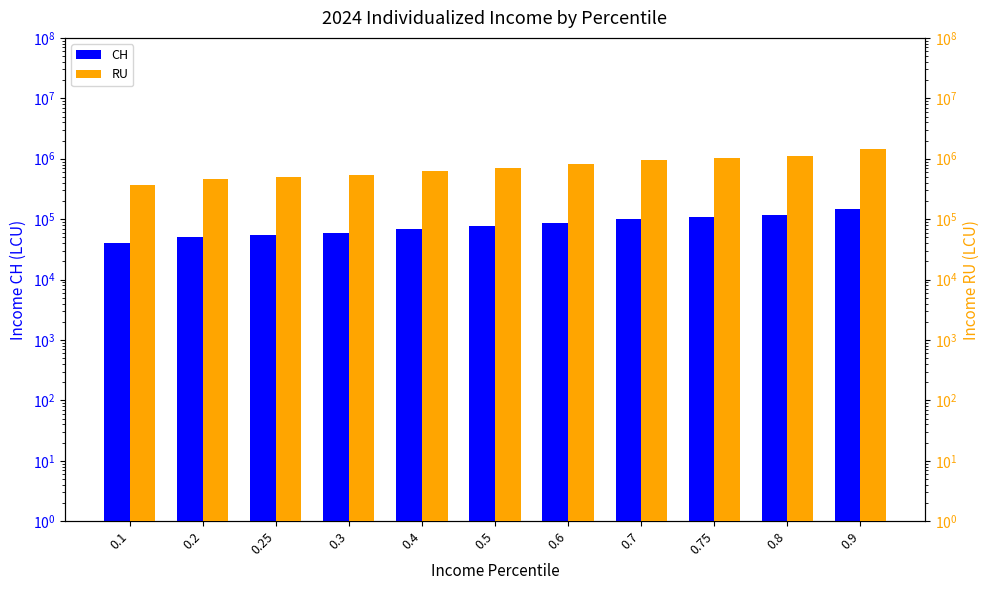

How many data points in RU are less than 708300?

5